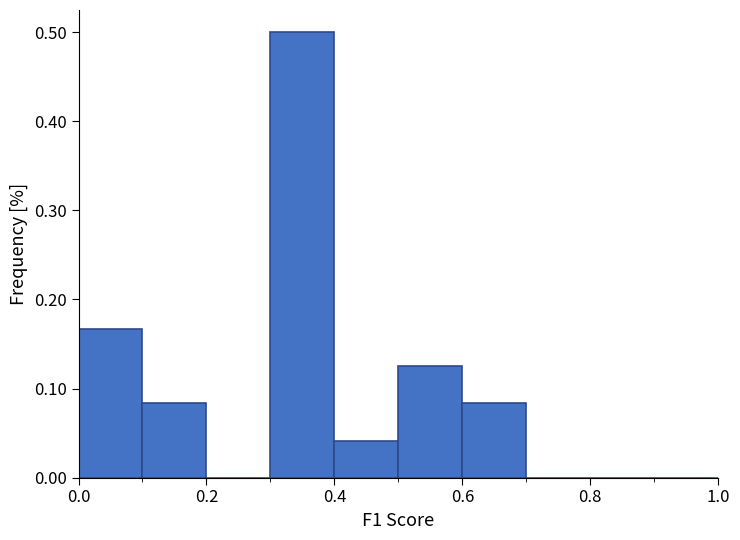

Reading left to right, list every bar in this chart as the range it spans on the x-axis followed by its height. The values are not printed on the chart, so give them approximately, as read against the axis.

0.0 to 0.1: 0.17
0.1 to 0.2: 0.08
0.2 to 0.3: 0
0.3 to 0.4: 0.50
0.4 to 0.5: 0.04
0.5 to 0.6: 0.13
0.6 to 0.7: 0.08
0.7 to 0.8: 0
0.8 to 0.9: 0
0.9 to 1.0: 0